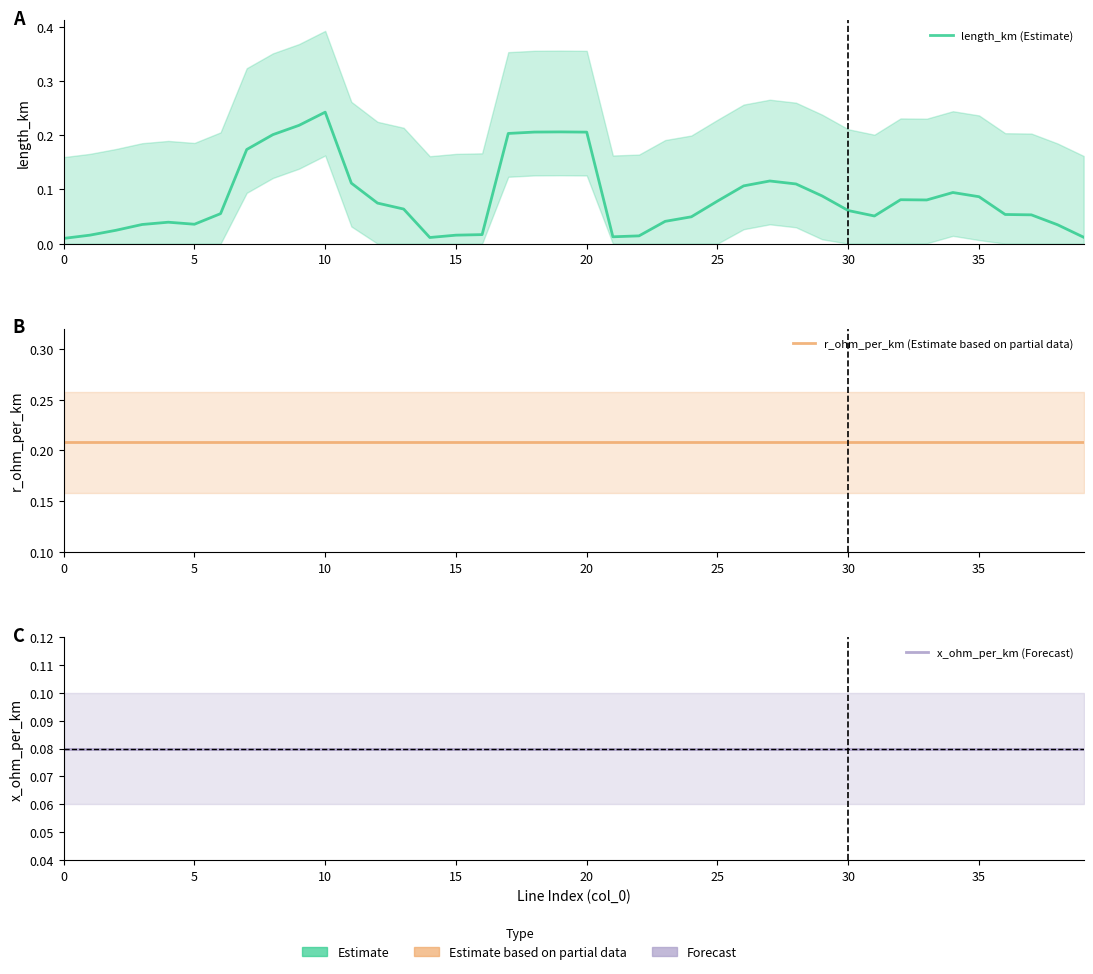

What are all the series names shown in the legend?

length_km (Estimate), r_ohm_per_km (Estimate based on partial data), x_ohm_per_km (Forecast)